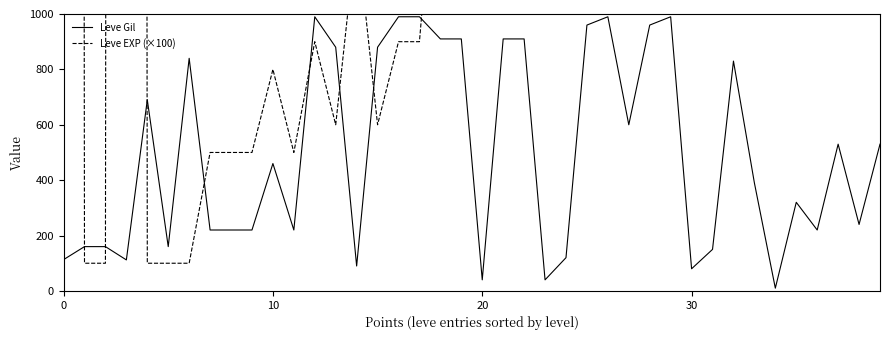

Which series changed the most between 11 and 15?

Leve Gil